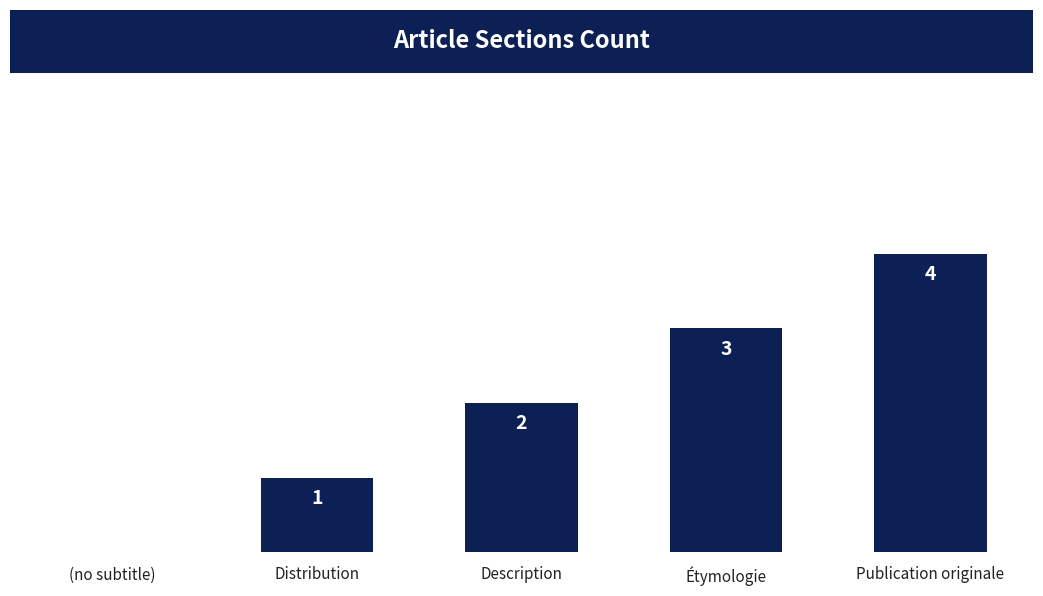

Where is the data nearest to the value 2?

Description